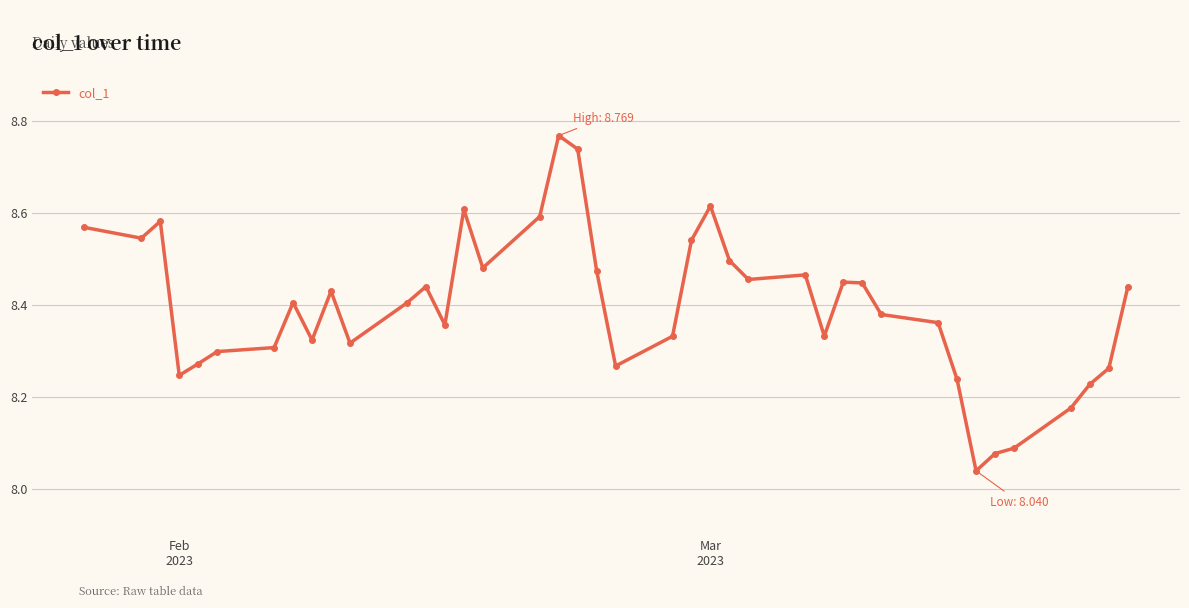

What is the difference between the maximum and second lowest values?

0.7